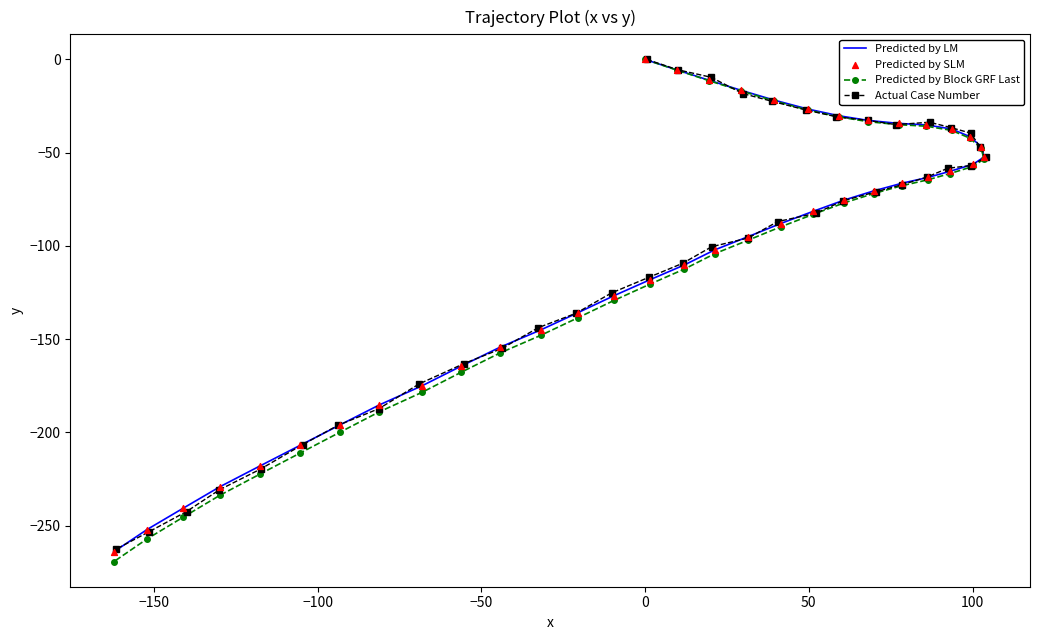

Which series has the largest total across all categories?

Actual Case Number